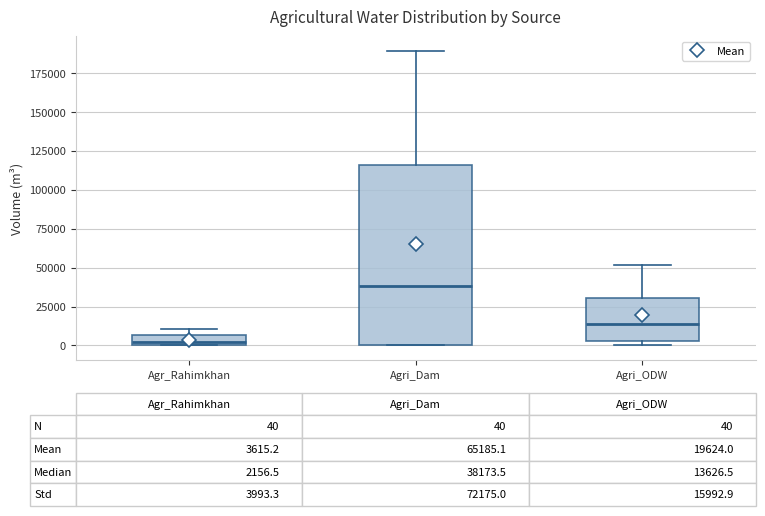

Which box has the highest median line?

Agri_Dam